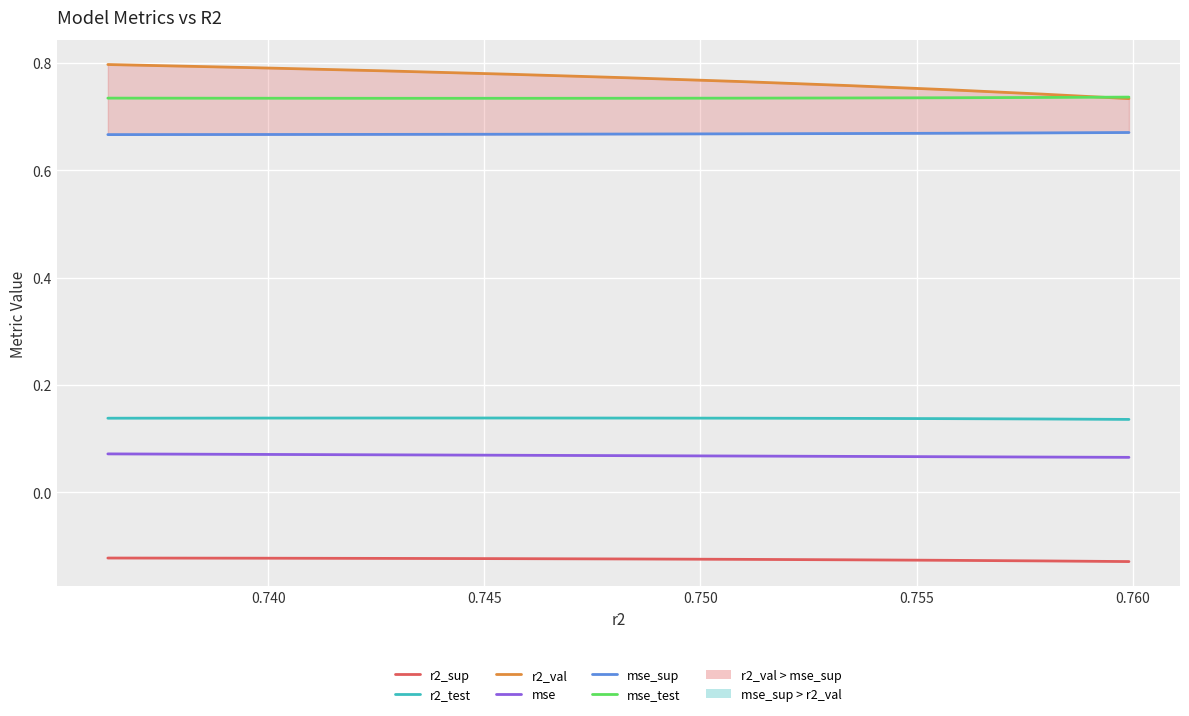

Reading left to right, what are all the values shown in this chart?

r2_sup: -0.1	-0.1	-0.1	-0.1	-0.1	-0.1	-0.1	-0.1	-0.1	-0.1
r2_test: 0.1	0.1	0.1	0.1	0.1	0.1	0.1	0.1	0.1	0.1
r2_val: 0.8	0.8	0.8	0.8	0.8	0.8	0.8	0.7	0.7	0.7
mse: 0.1	0.1	0.1	0.1	0.1	0.1	0.1	0.1	0.1	0.1
mse_sup: 0.7	0.7	0.7	0.7	0.7	0.7	0.7	0.7	0.7	0.7
mse_test: 0.7	0.7	0.7	0.7	0.7	0.7	0.7	0.7	0.7	0.7